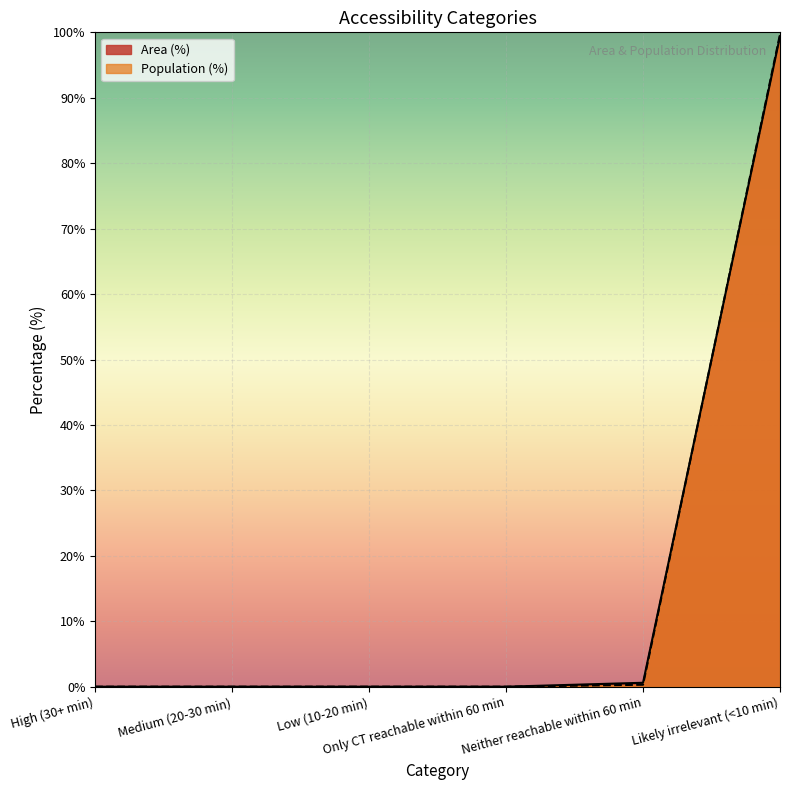

Rank the series by their maximum value, from lowest to highest.

Area (%), Population (%)